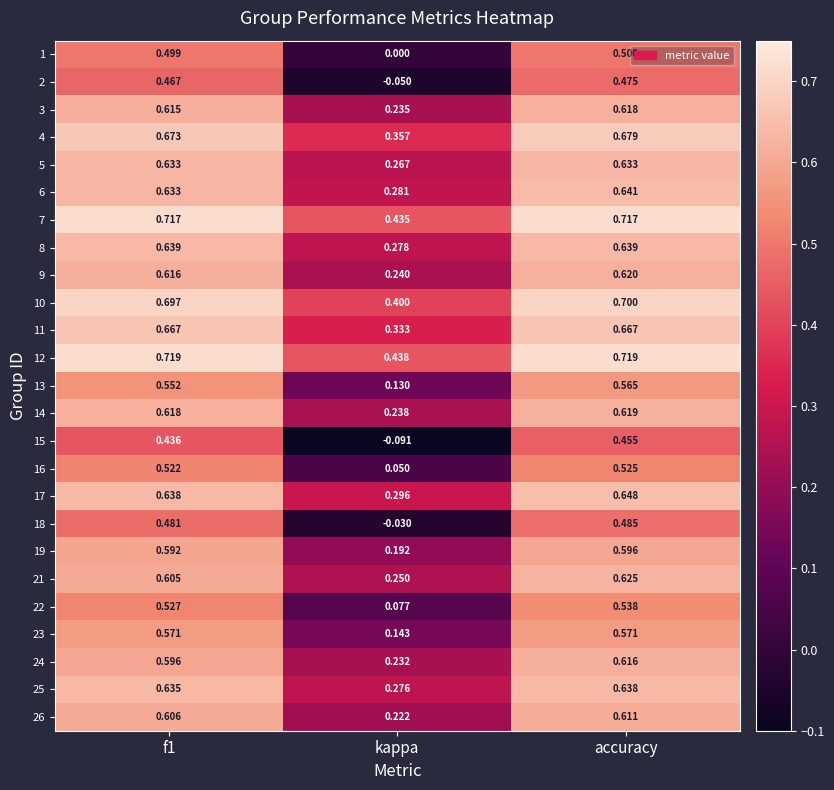

Is the value of 22 at kappa greater than the value of 6 at kappa?

No